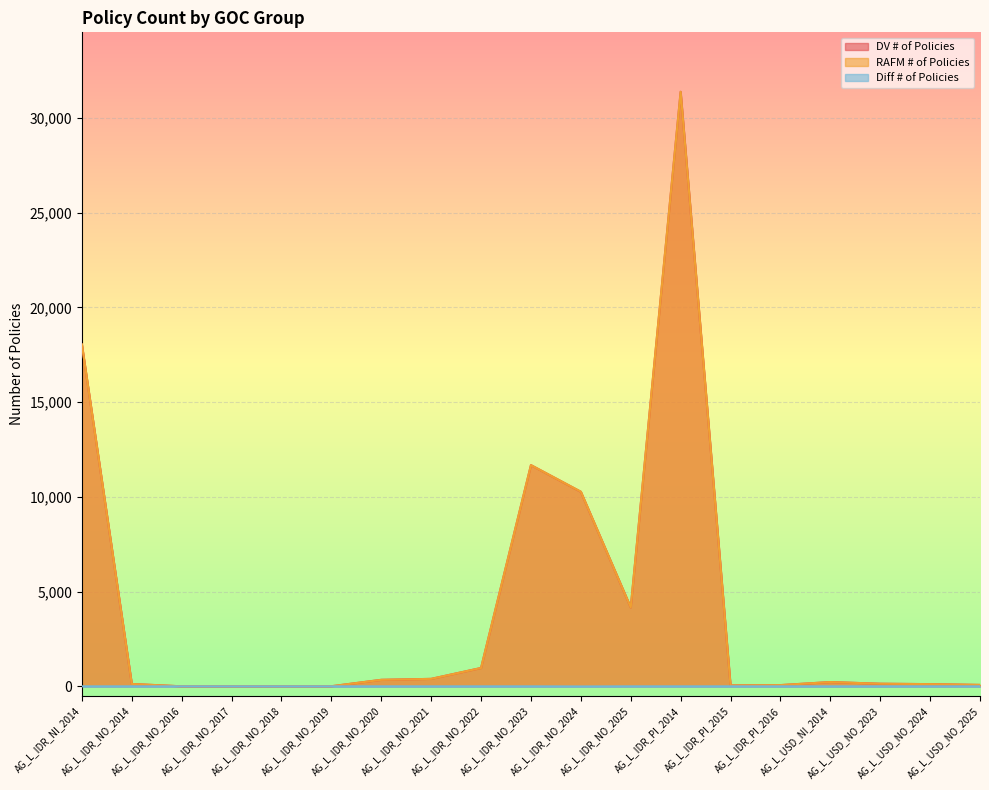

What is the total value across all series at AG_L_IDR_NO_2016?

4